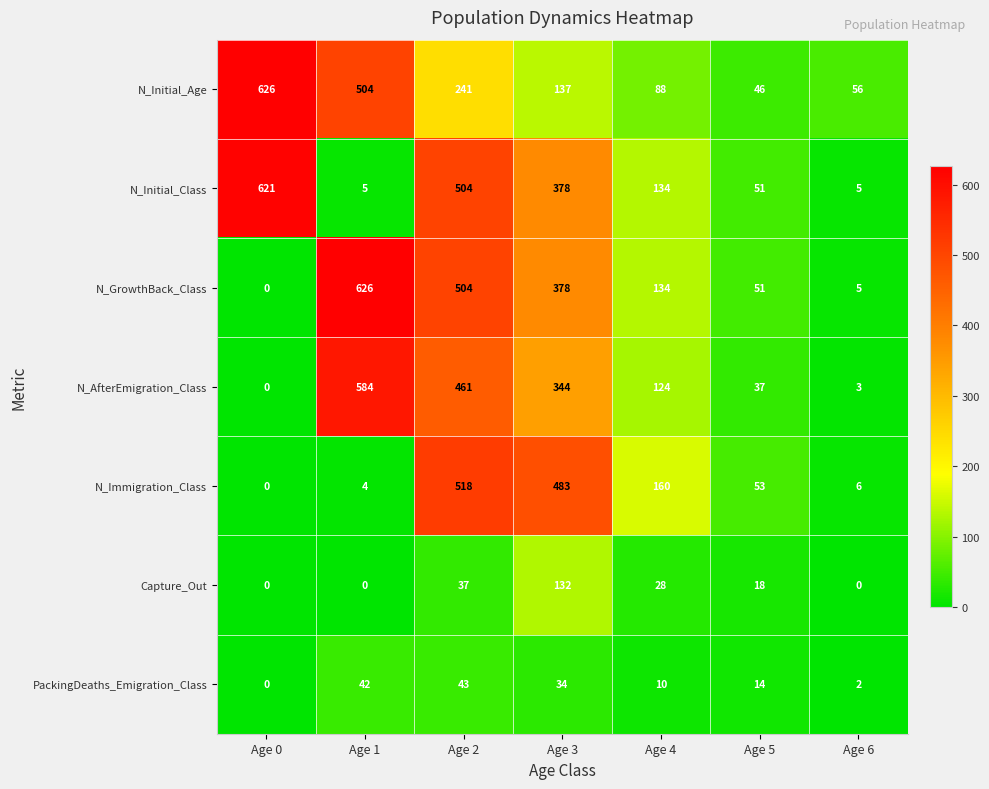

How many values in the N_Initial_Age series are below 137?

3